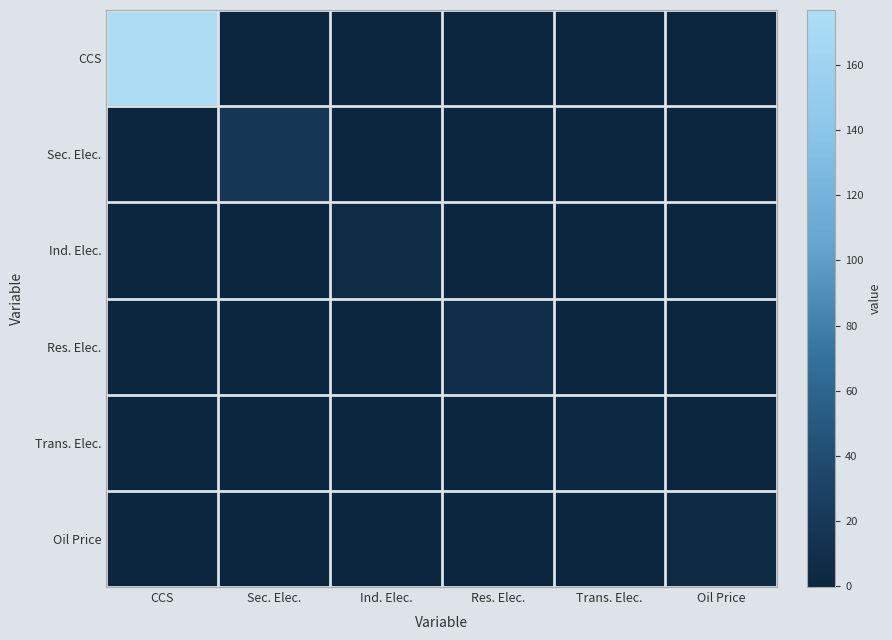

What is the difference between the highest and lowest values at Res. Elec.?

7.4